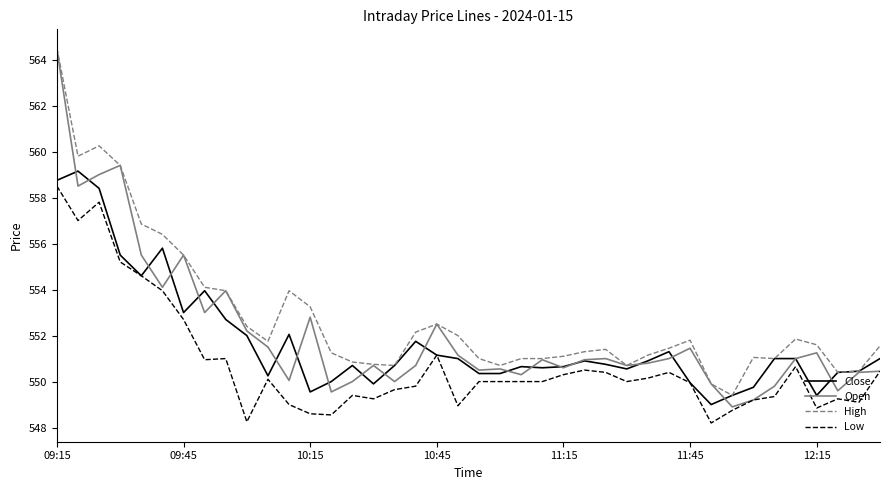

Which series has the largest range (max minus min)?

Open